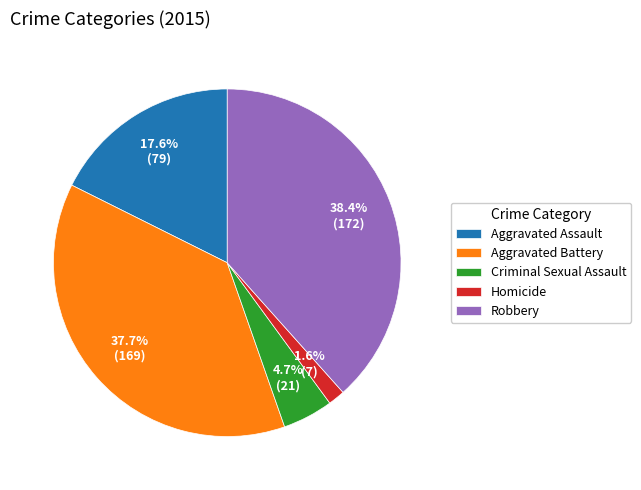

What is the largest slice in the pie chart?

Robbery